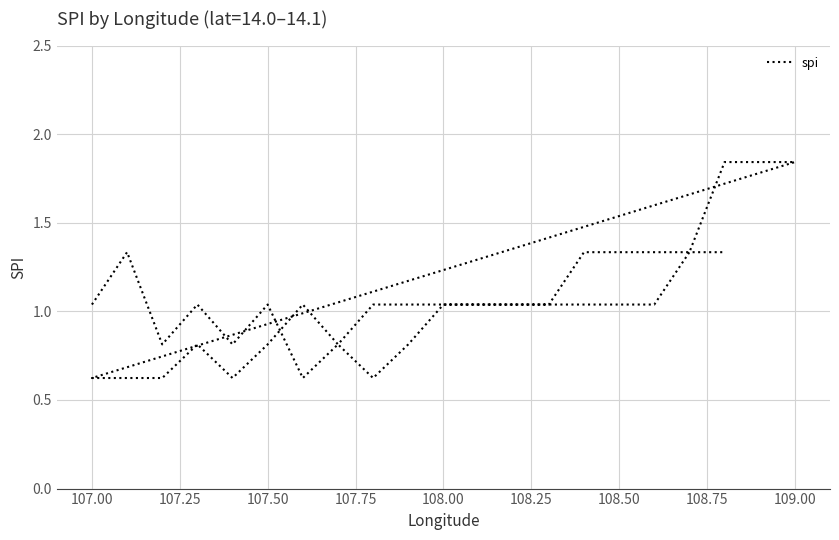

How many points are lower than both their immediate neighbors (excluding endpoints)?

6